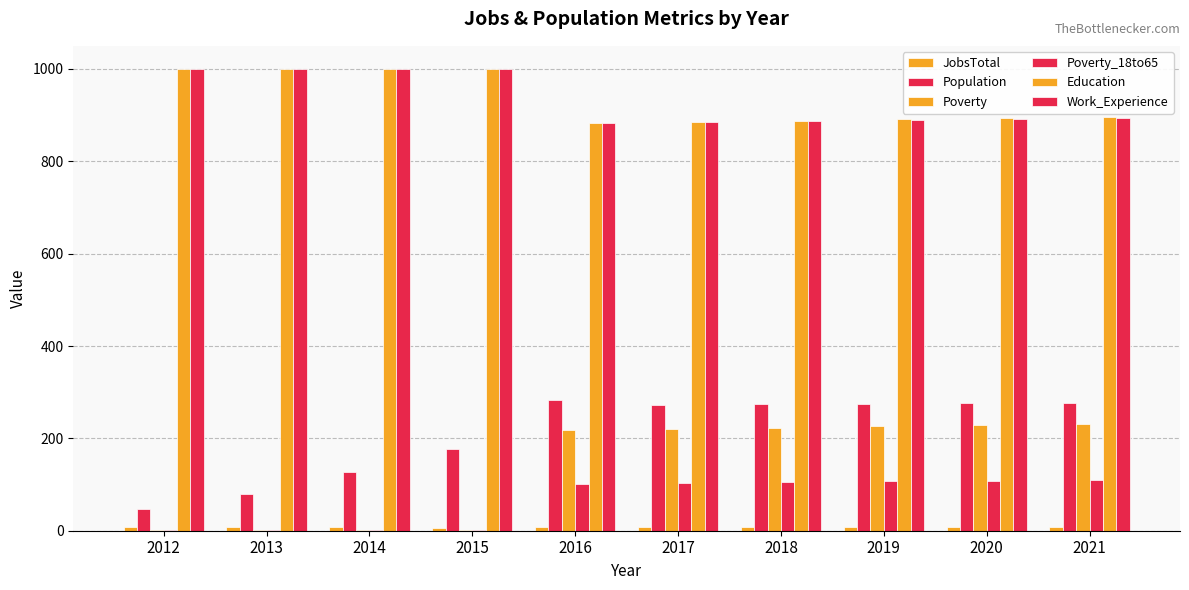

Does the chart contain stacked bars?

No